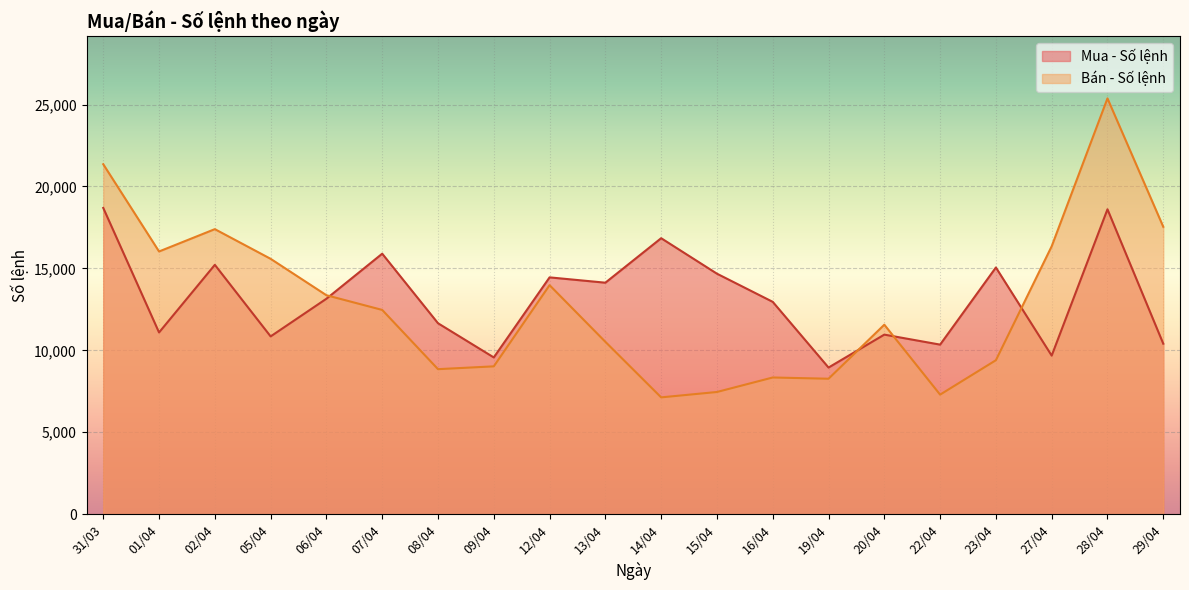

At how many categories does at least one series exceed 15515?

9